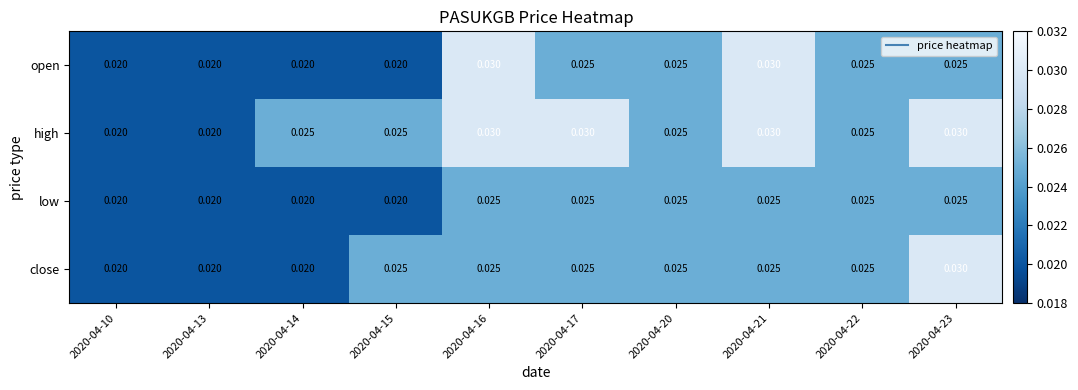

Which series changed the most between 2020-04-16 and 2020-04-17?

open